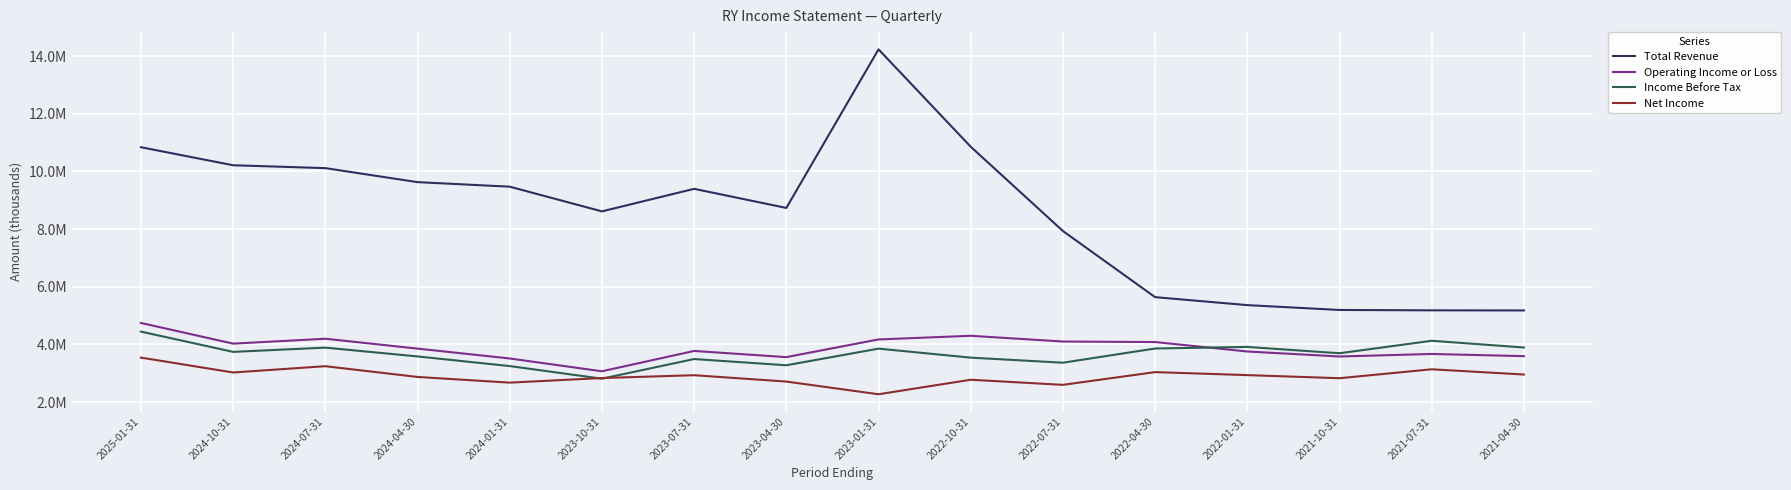

Between 2025-01-31 and 2023-01-31, which series saw the biggest shift?

Total Revenue